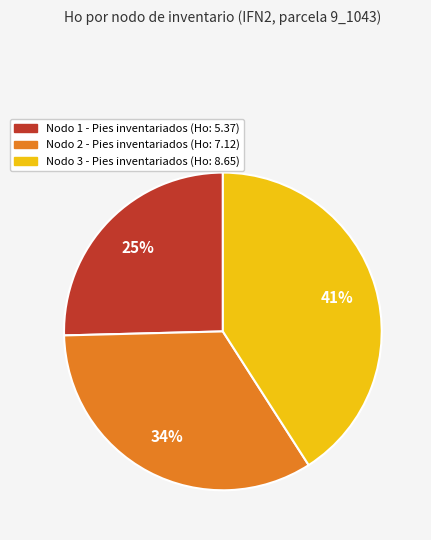

What is the smallest slice in the pie chart?

Nodo 1 - Pies inventariados